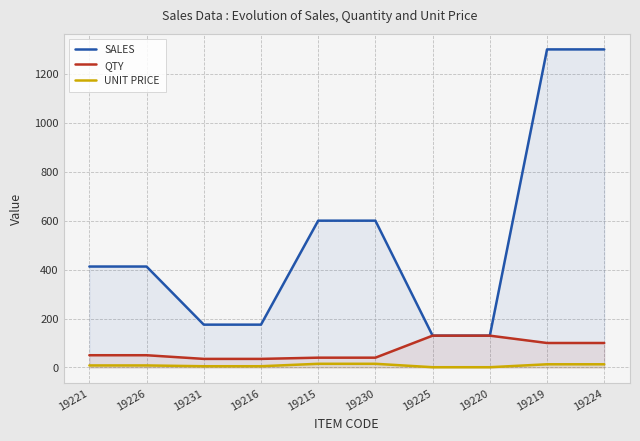

At which category does the chart reach its minimum across all series?

19225